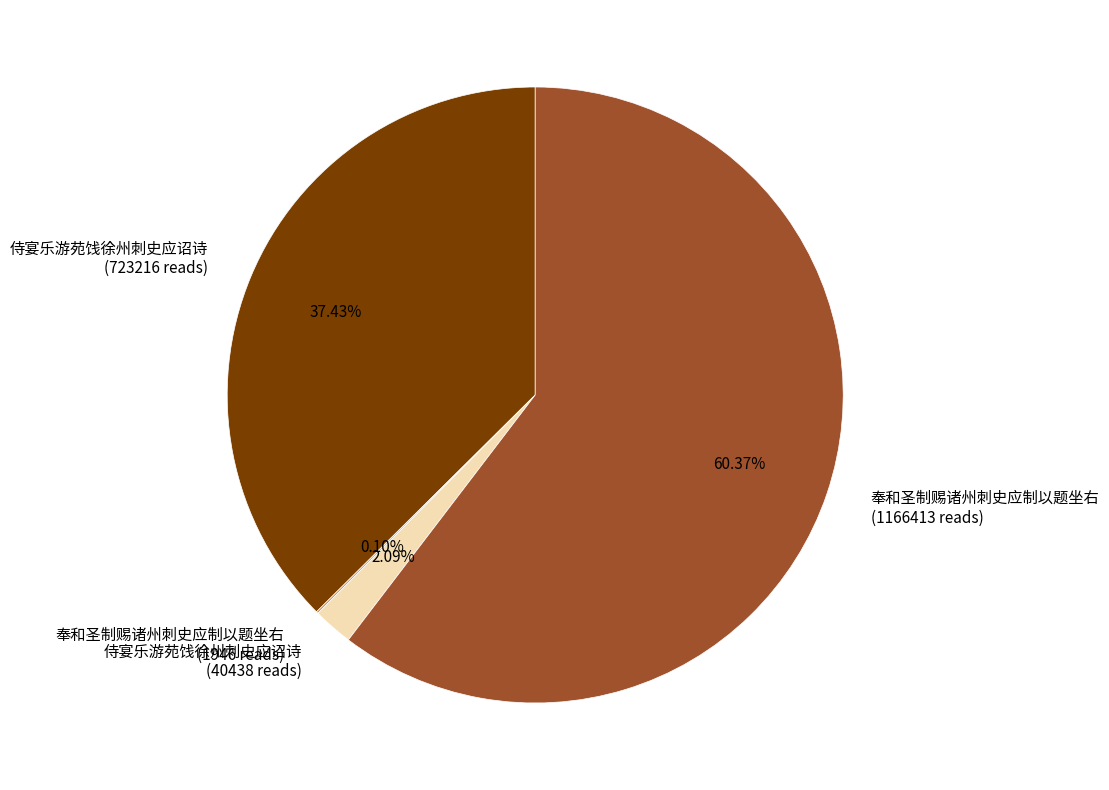

What is the largest slice in the pie chart?

奉和圣制赐诸州刺史应制以题坐右 (1166413 reads)